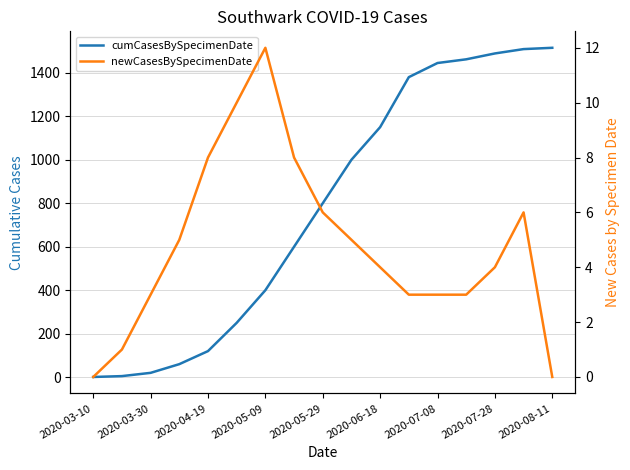

Is the value of cumCasesBySpecimenDate at 16 greater than the value of newCasesBySpecimenDate at 13?

Yes